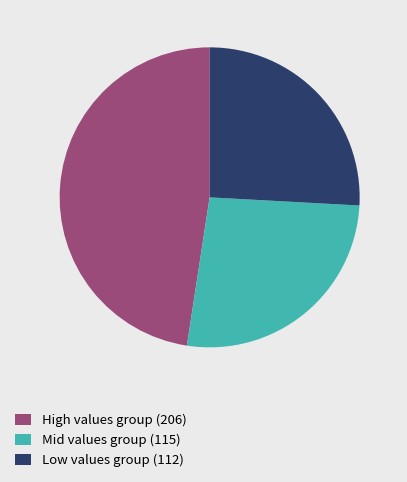

Is there any slice that represents more than half of the pie?

No